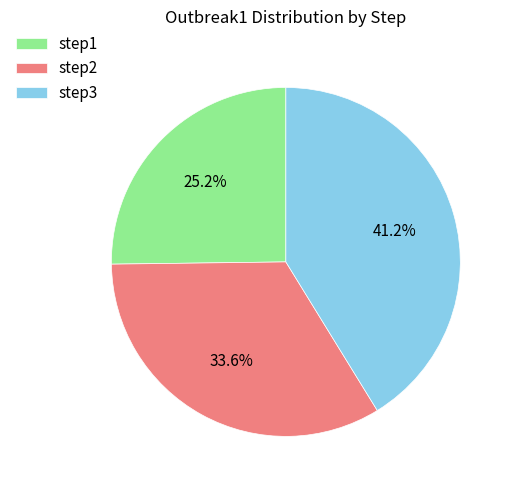

How many slices are in this pie chart?

3